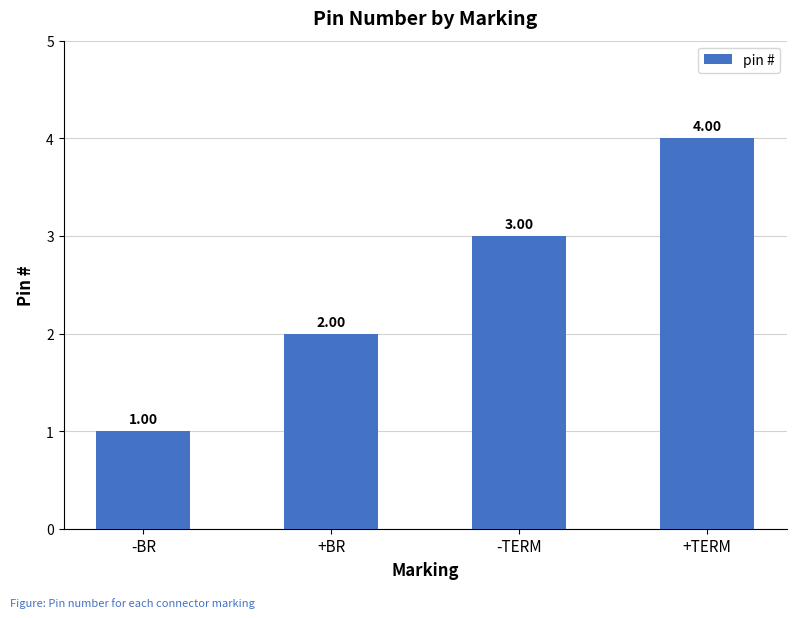

What is the label of the 4th bar from the right?

-BR